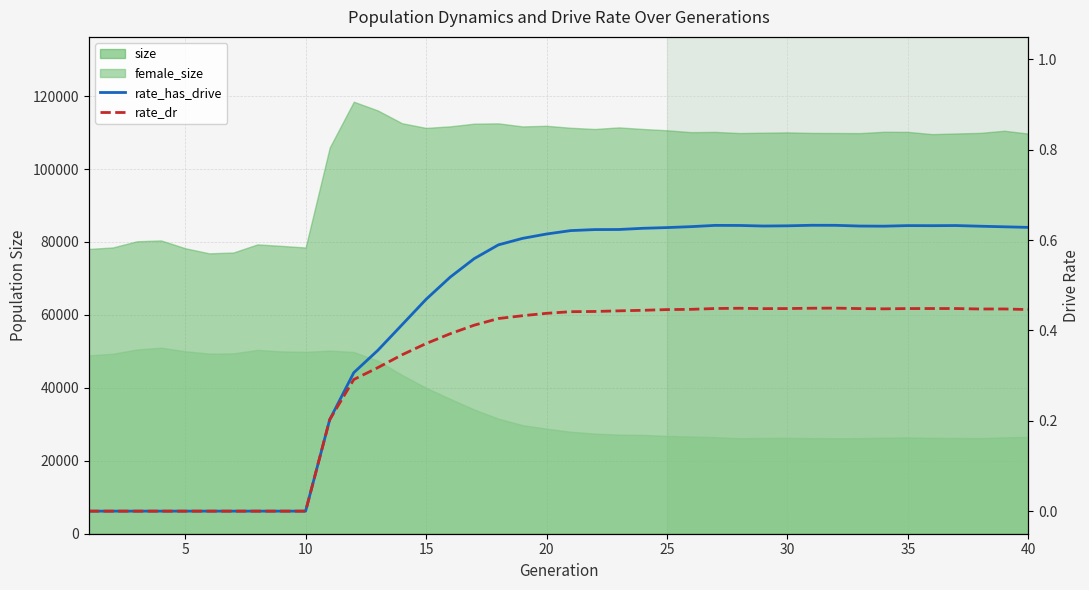

How many data points does each series have?

40